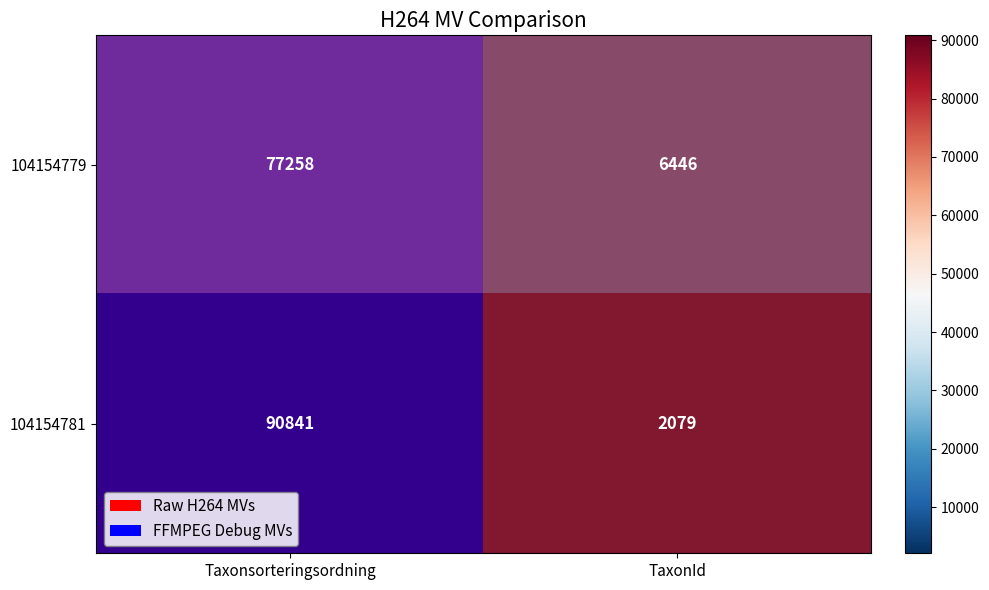

Which series changed the most between Taxonsorteringsordning and TaxonId?

104154781